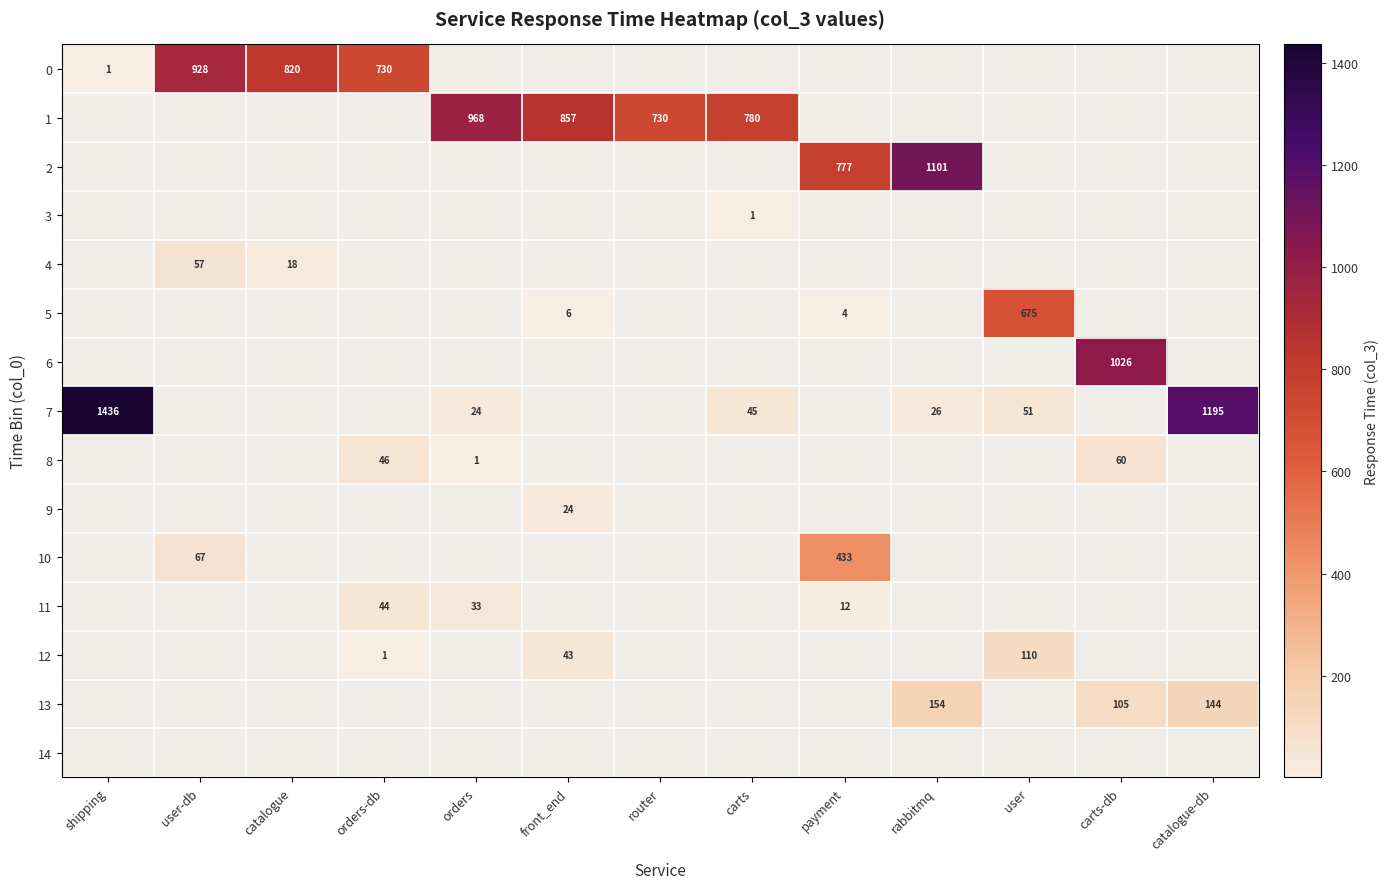

Which series has the largest range (max minus min)?

7